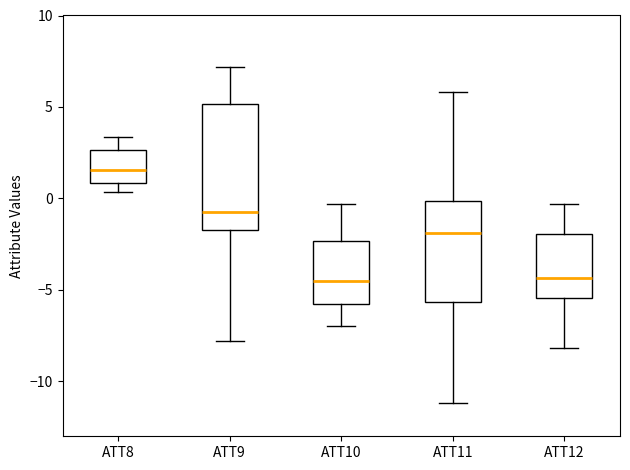

Where does the lower whisker of the box for ATT8 end on the y-axis? The values are not printed on the chart, so give them approximately, as read against the axis.

0.5